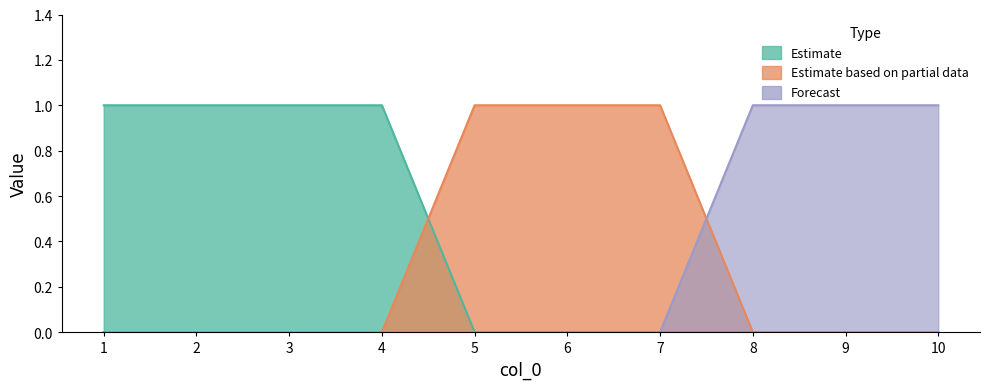

Does the chart display data point markers on the line(s)?

No